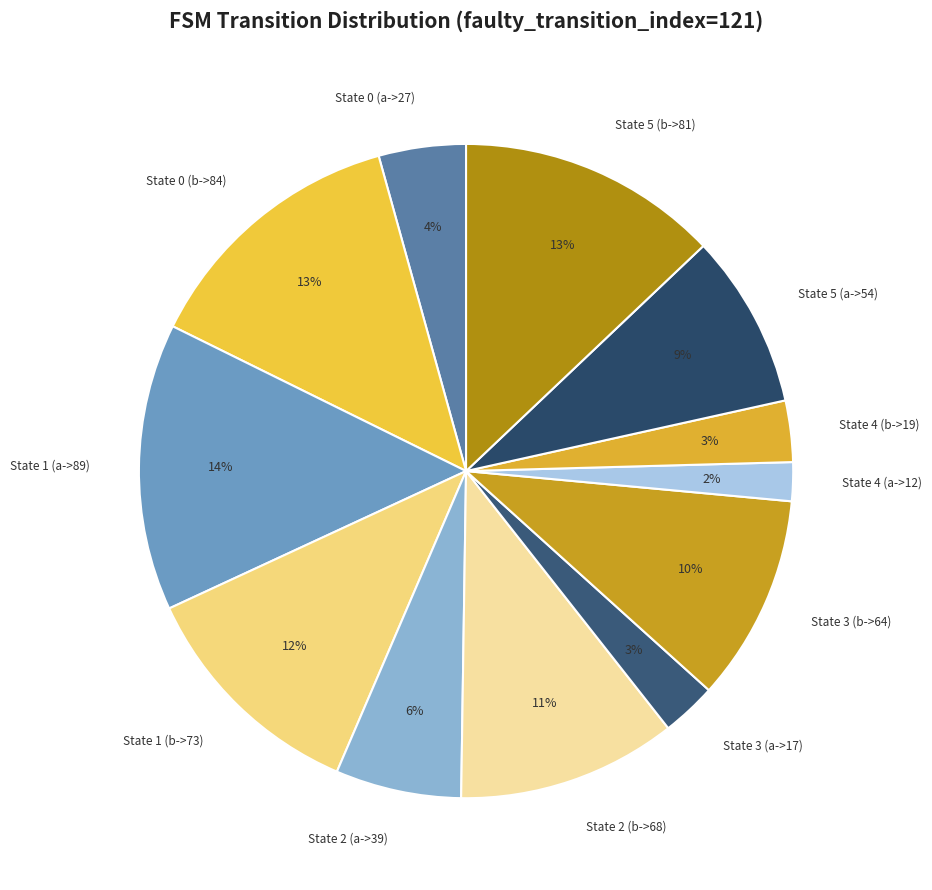

How many slices are in this pie chart?

12